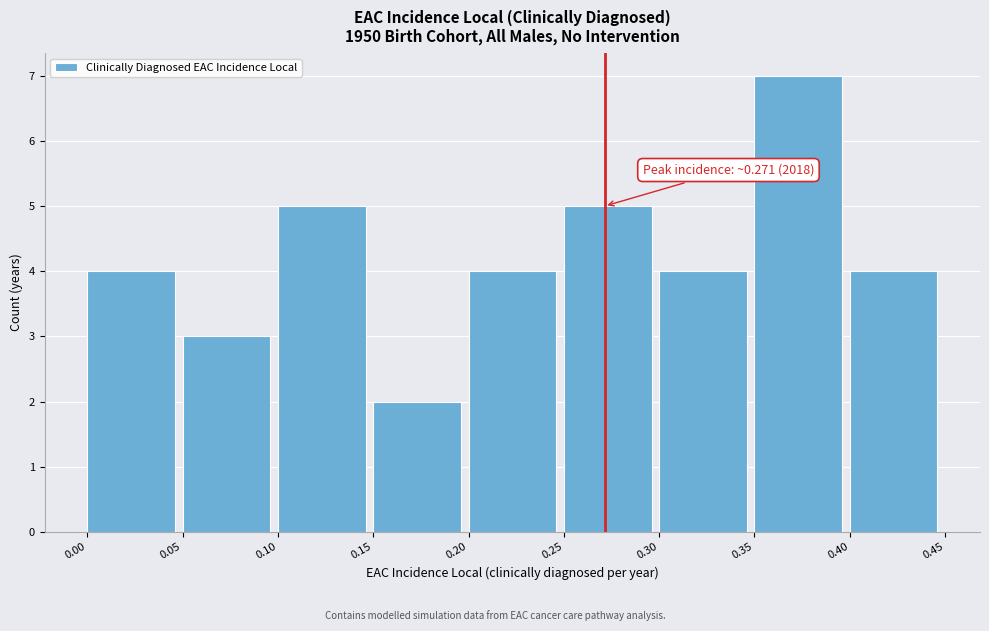

Which range on the x-axis has the tallest bar?

0.35 to 0.40